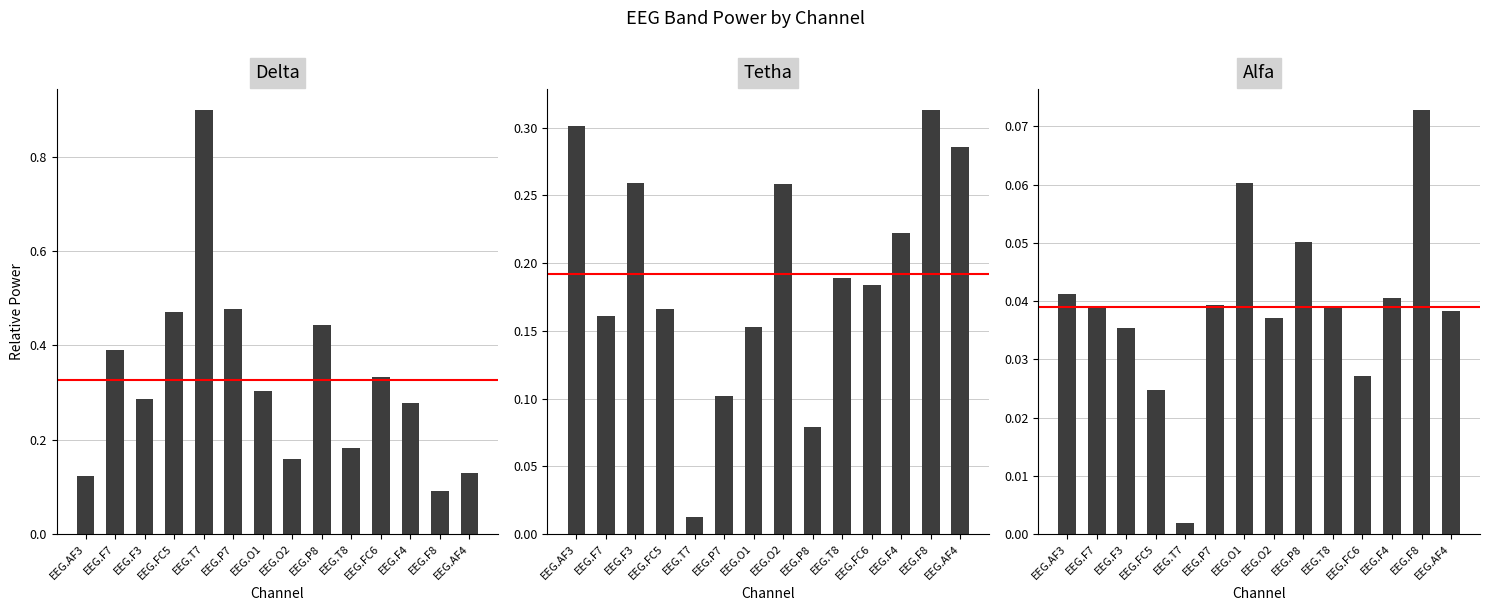

Reading left to right, transcribe all the data shown in this chart.

Delta: 0.1	0.4	0.3	0.5	0.9	0.5	0.3	0.2	0.4	0.2	0.3	0.3	0.1	0.1
Tetha: 0.3	0.2	0.3	0.2	0.0	0.1	0.2	0.3	0.1	0.2	0.2	0.2	0.3	0.3
Alfa: 0.0	0.0	0.0	0.0	0.0	0.0	0.1	0.0	0.1	0.0	0.0	0.0	0.1	0.0